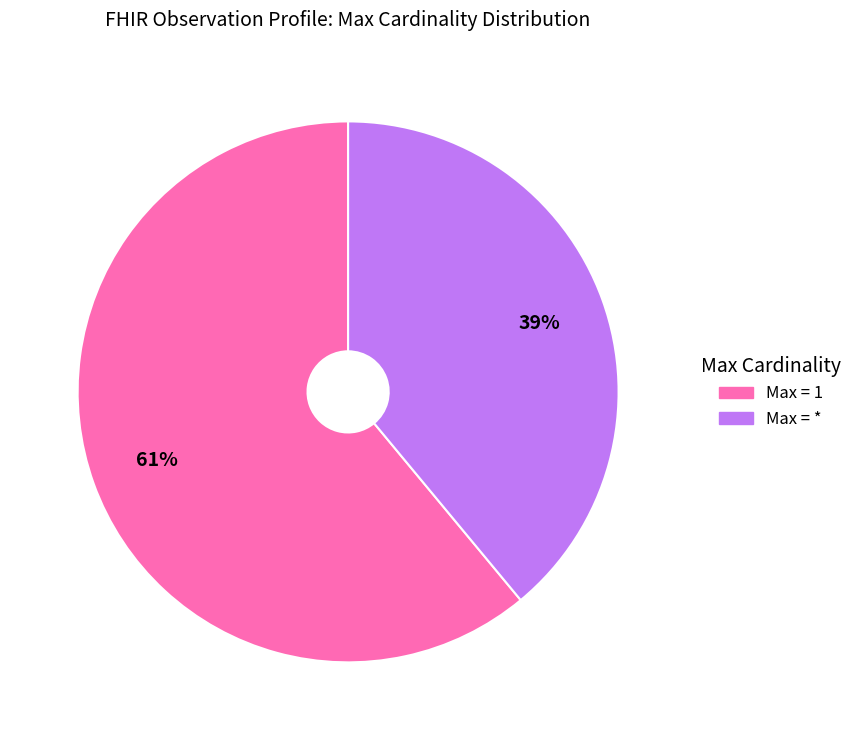

How many segments does this pie chart have?

2